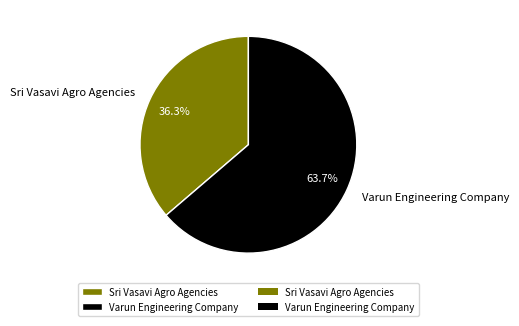

To the nearest percent, what is the difference between the Varun Engineering Company and Sri Vasavi Agro Agencies slice percentages?

27%